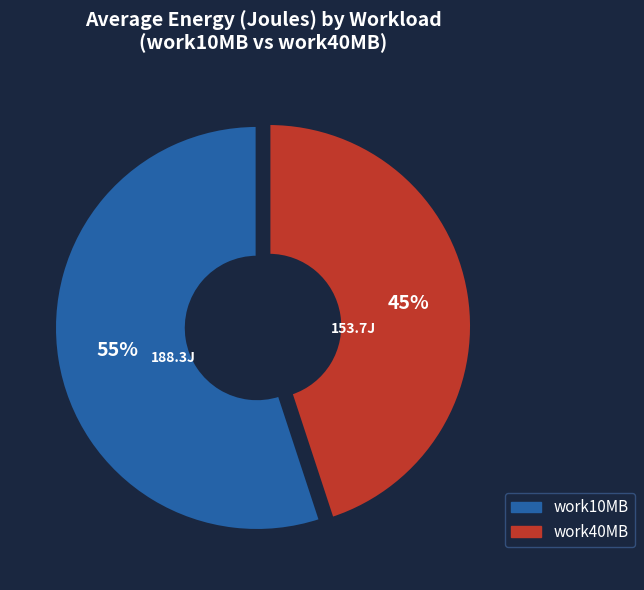

What is the ratio of the value at work10MB to the value at work40MB?

1.2